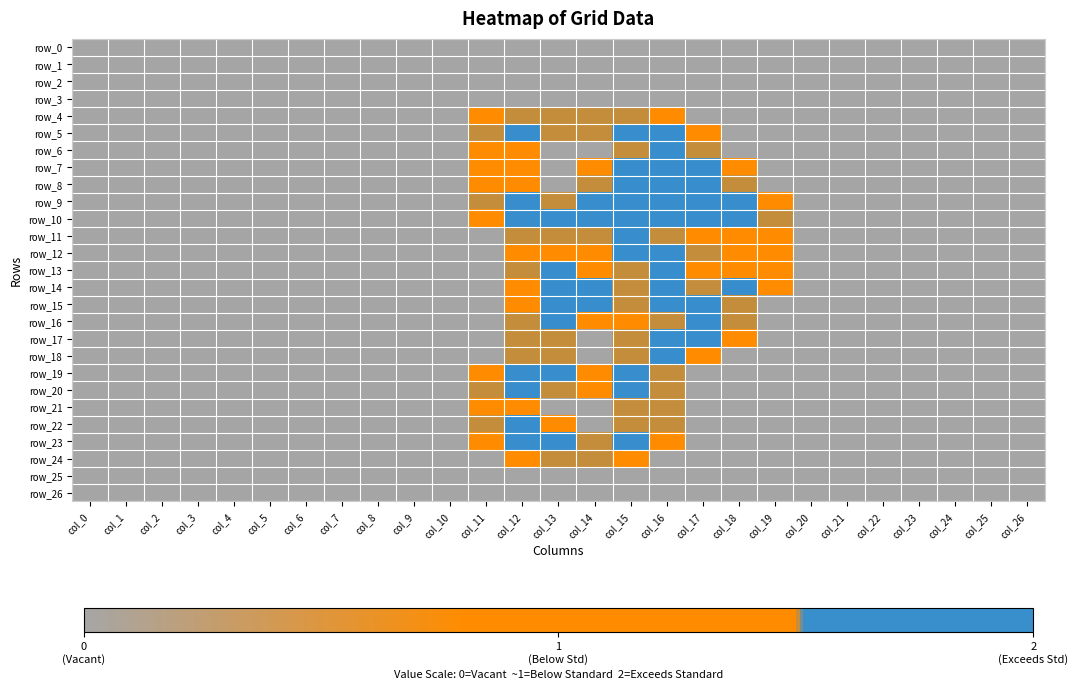

Which label corresponds to the smallest value in the chart?

col_0